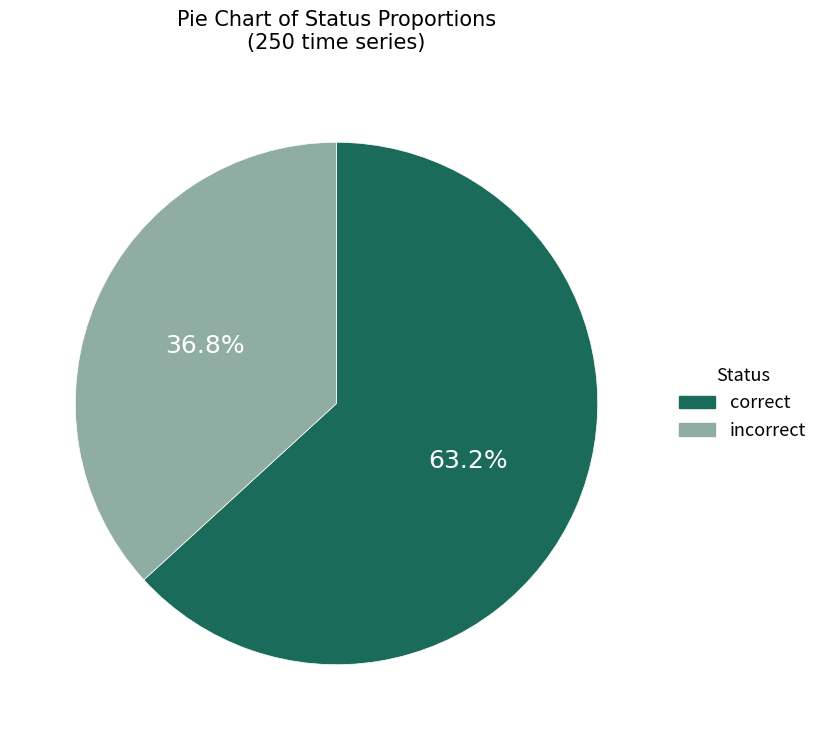

Does any single category account for the majority?

Yes